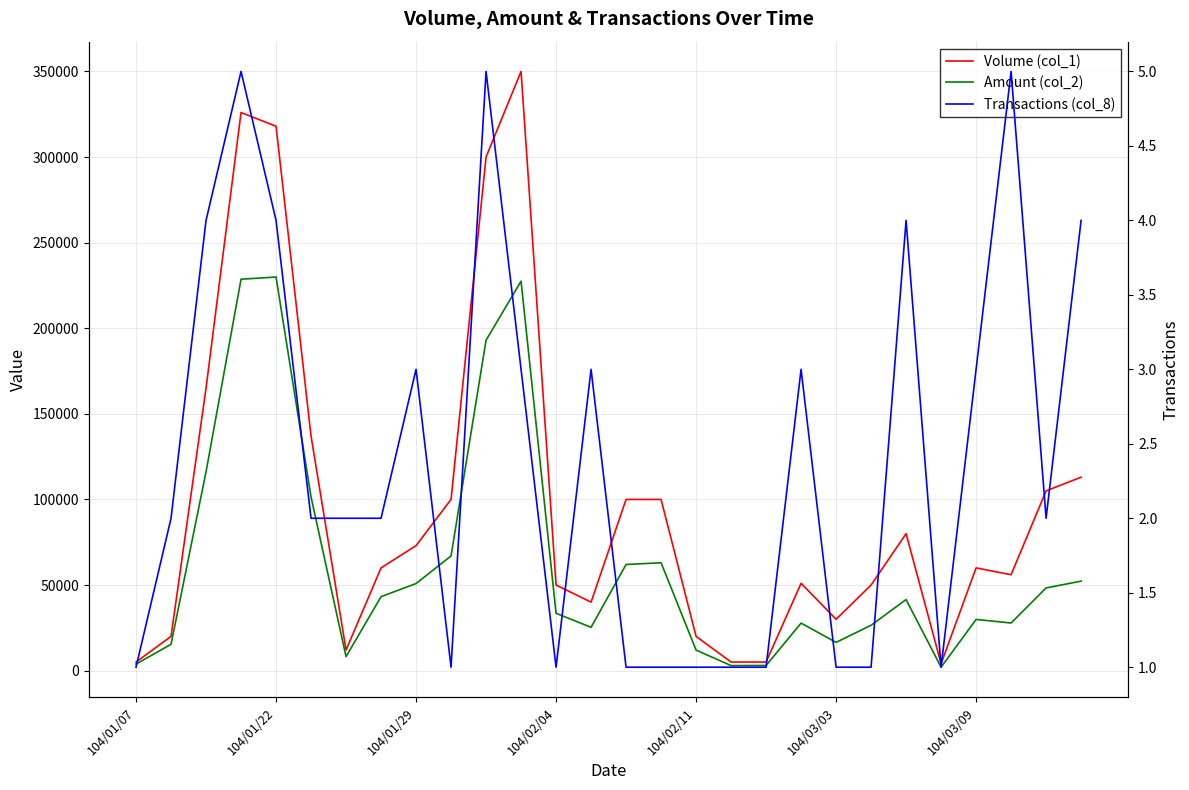

How many interior local valleys does the Amount (col_2) series have?

6